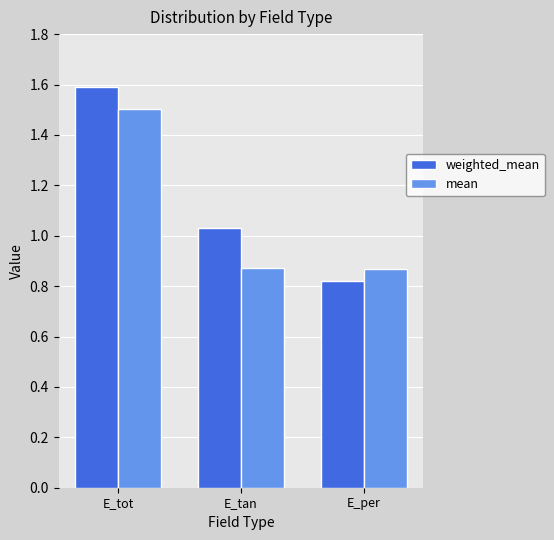

The weighted_mean series shows 2.8 at E_tot. True or false?

False